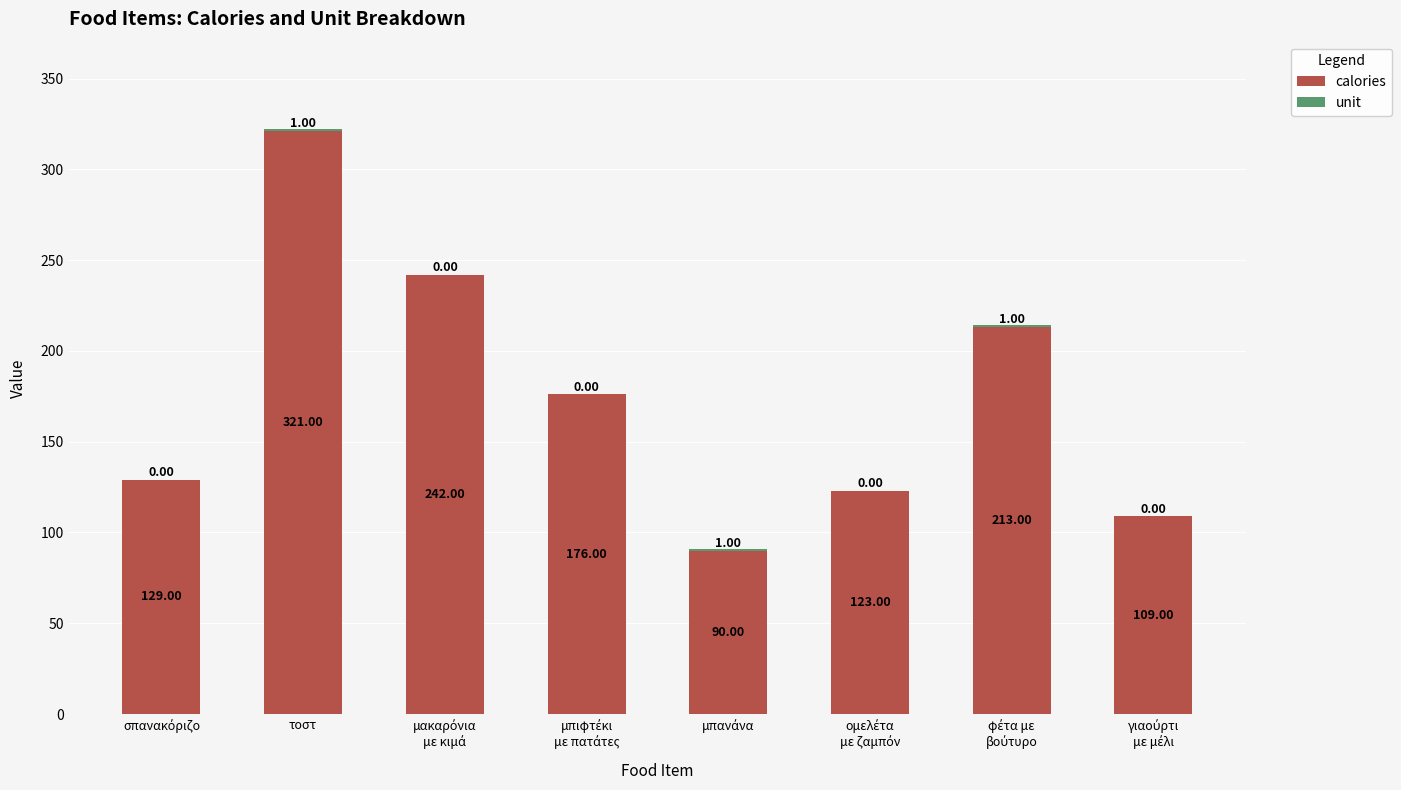

Where does the calories series first go above 176?

τοστ